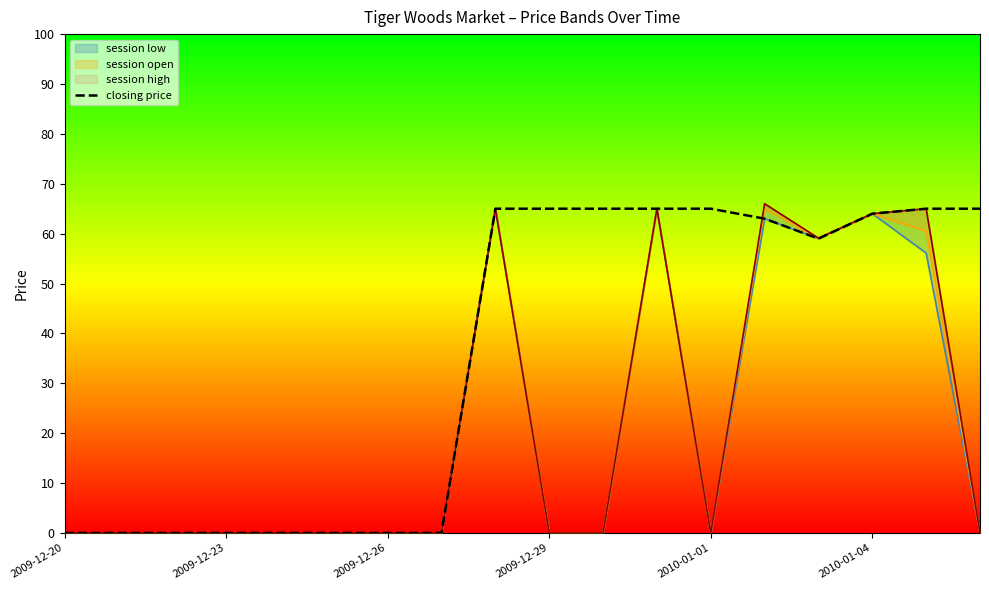

The value at 2009-12-20 is -44. True or false?

False